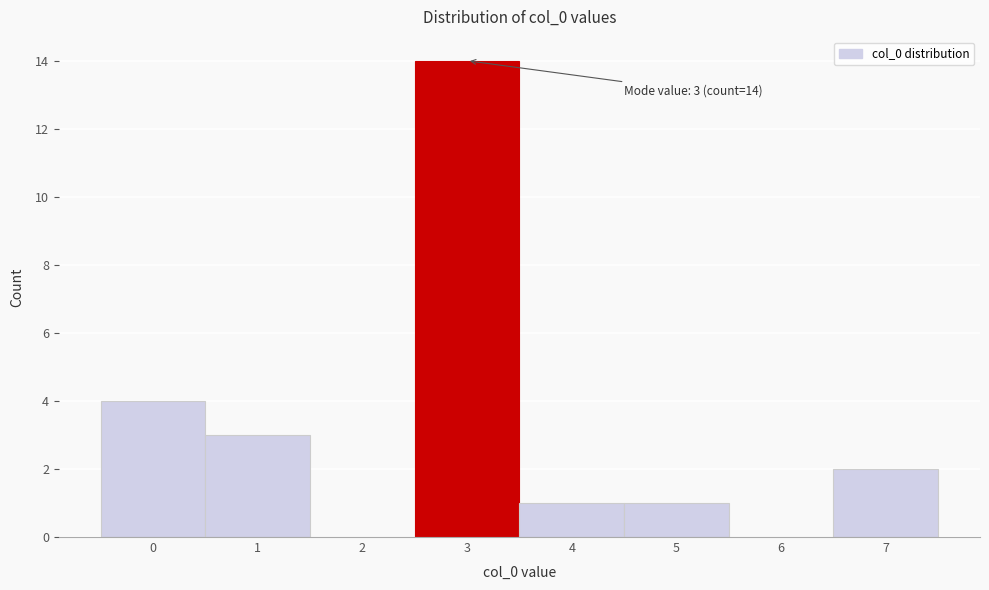

Over which range of the x-axis is the bar tallest?

2.5 to 3.5